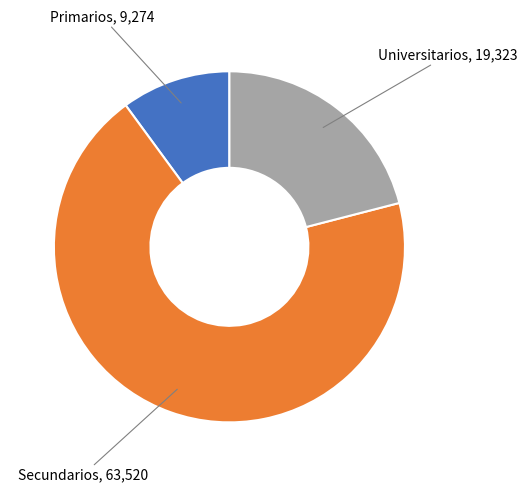

Is there any slice that represents more than half of the pie?

Yes